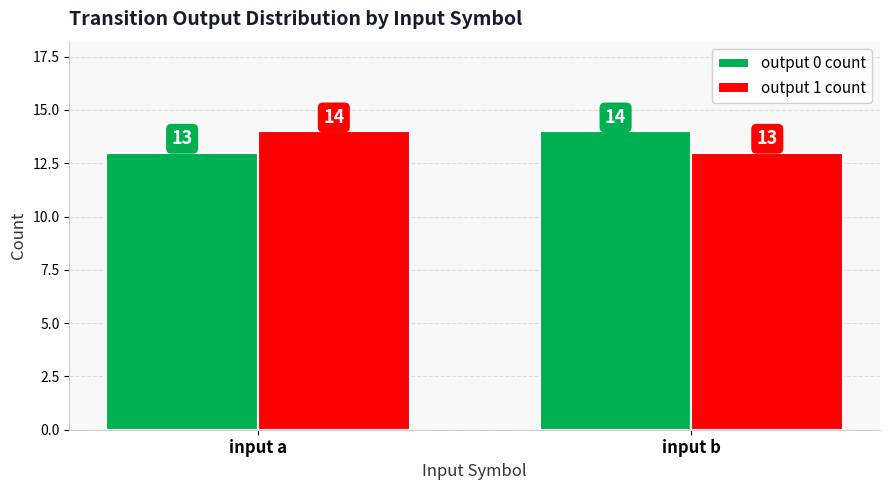

What is the difference between the maximum and minimum values in the output 1 count series?

1